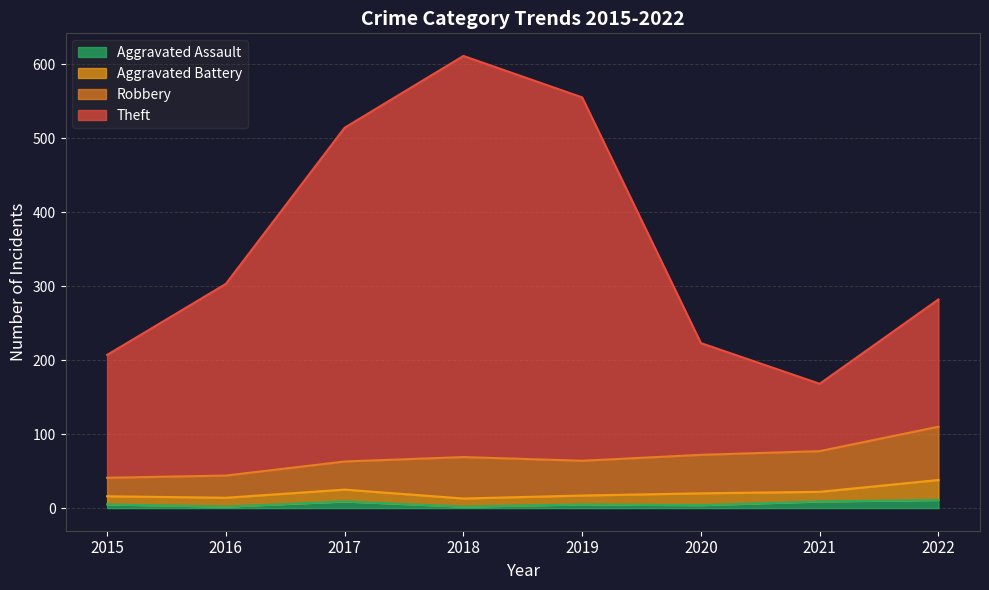

At which category is the sum across all series the highest?

2018